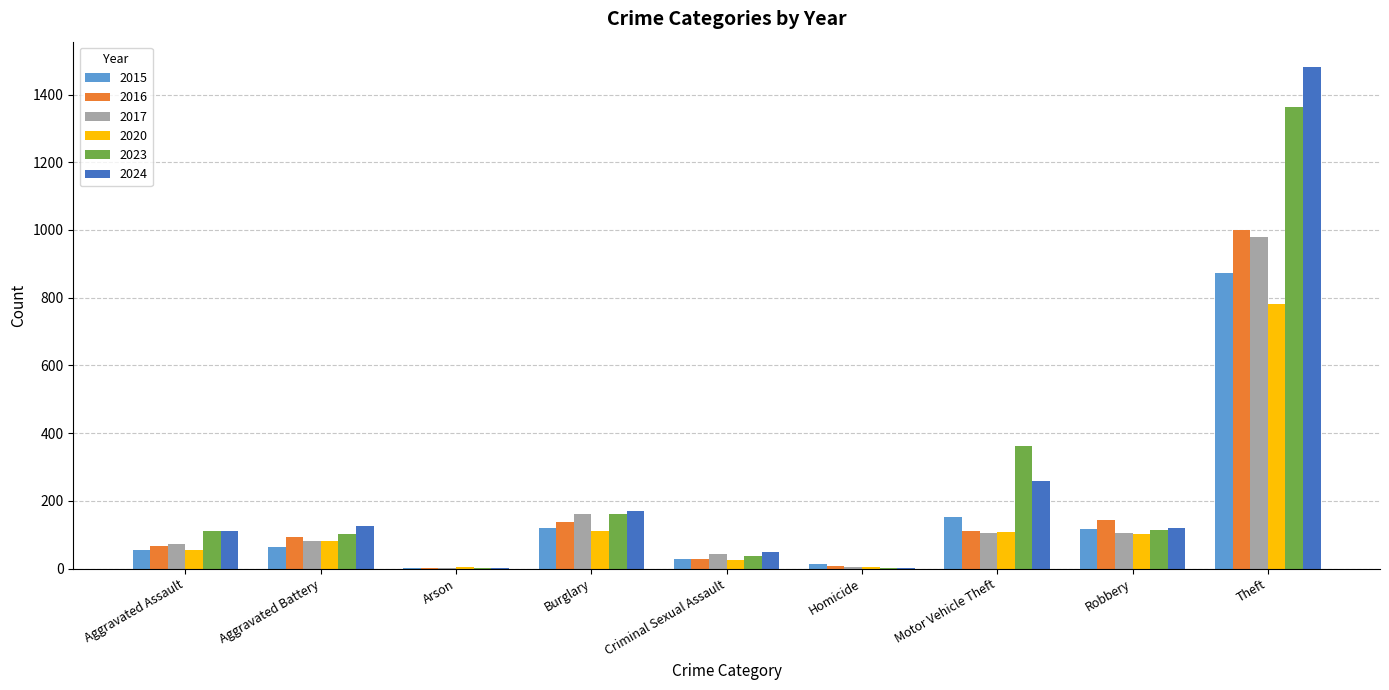

The value of 2020 at Theft is 1353. True or false?

False